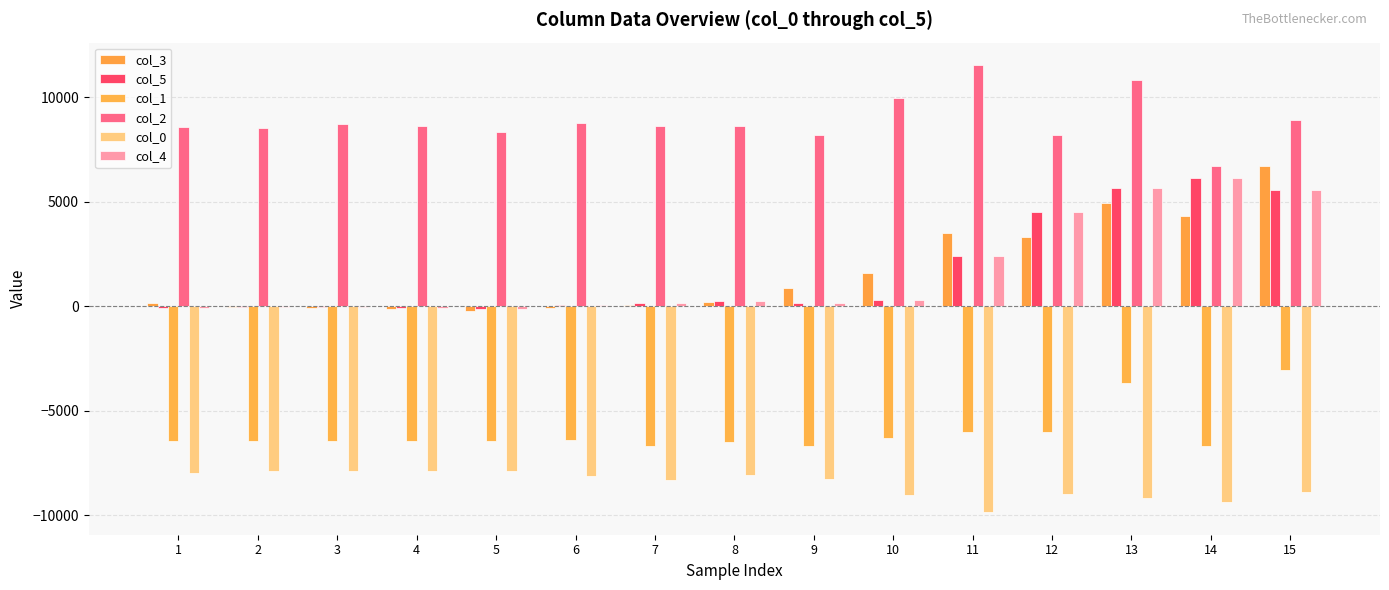

Between 8 and 1, which is larger?

8